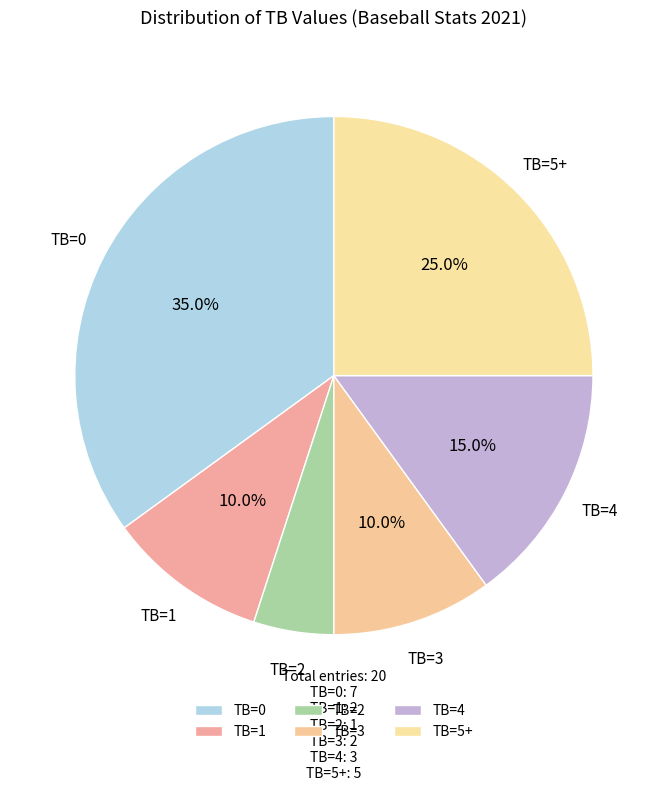

Between TB=4 and TB=0, which is larger?

TB=0